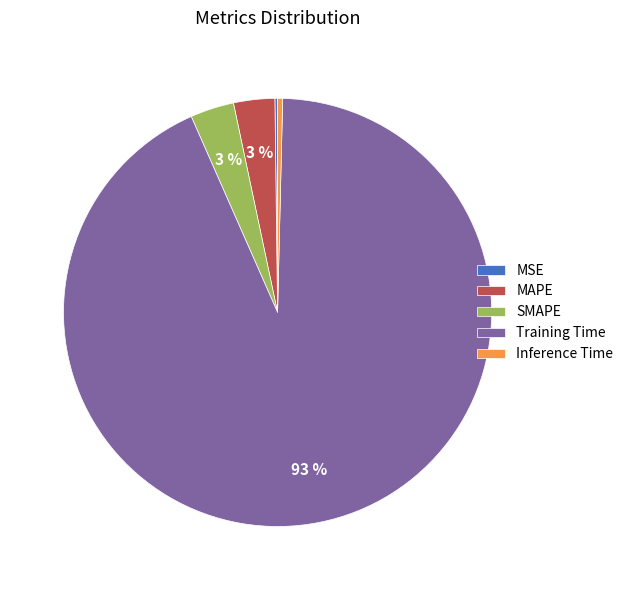

Is it true that MAPE is 3% of the pie?

True